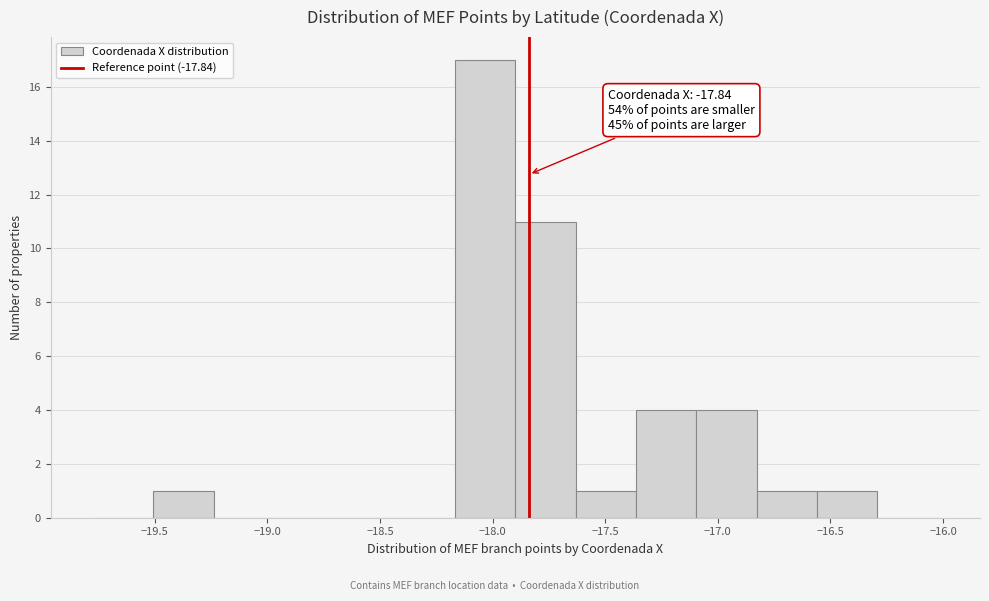

Which range on the x-axis has the tallest bar?

-18.15 to -17.90